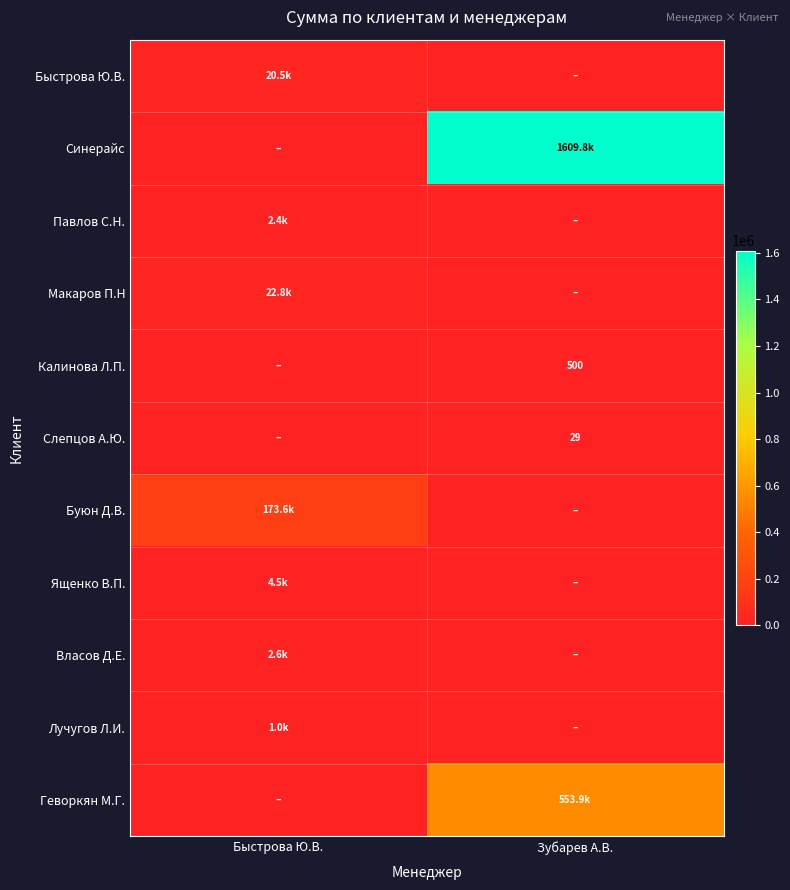

Between Быстрова Ю.В. and Зубарев А.В., which is larger?

Быстрова Ю.В.